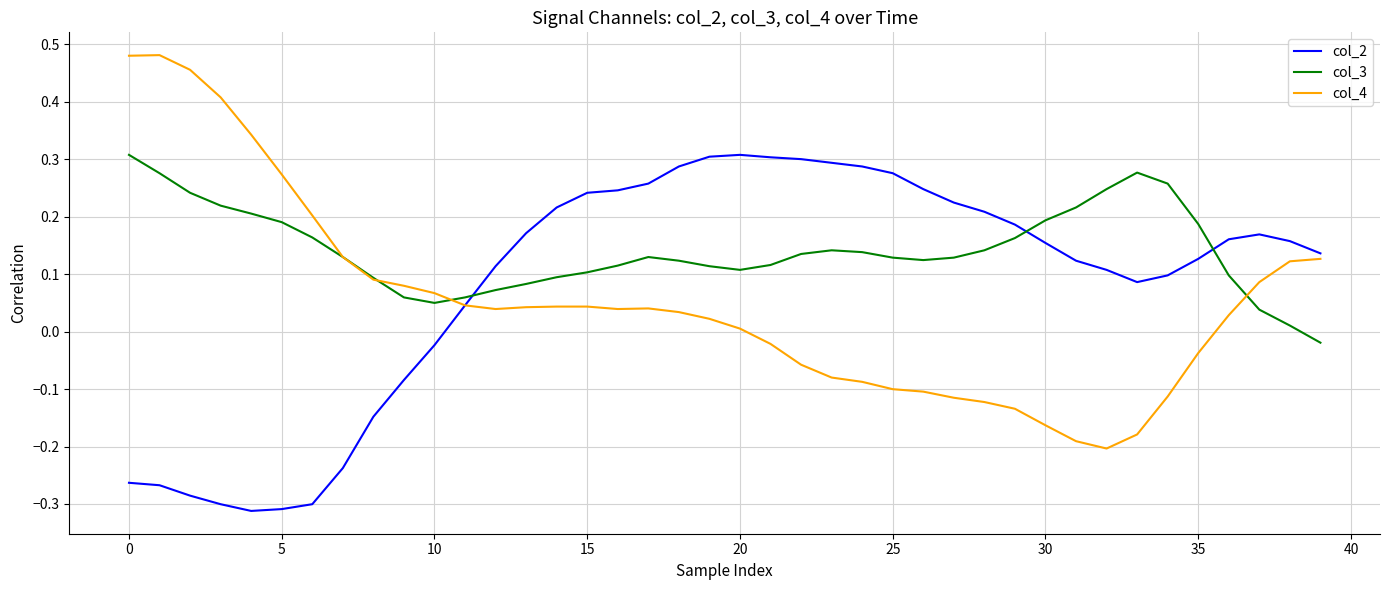

Which series has the largest range (max minus min)?

col_4